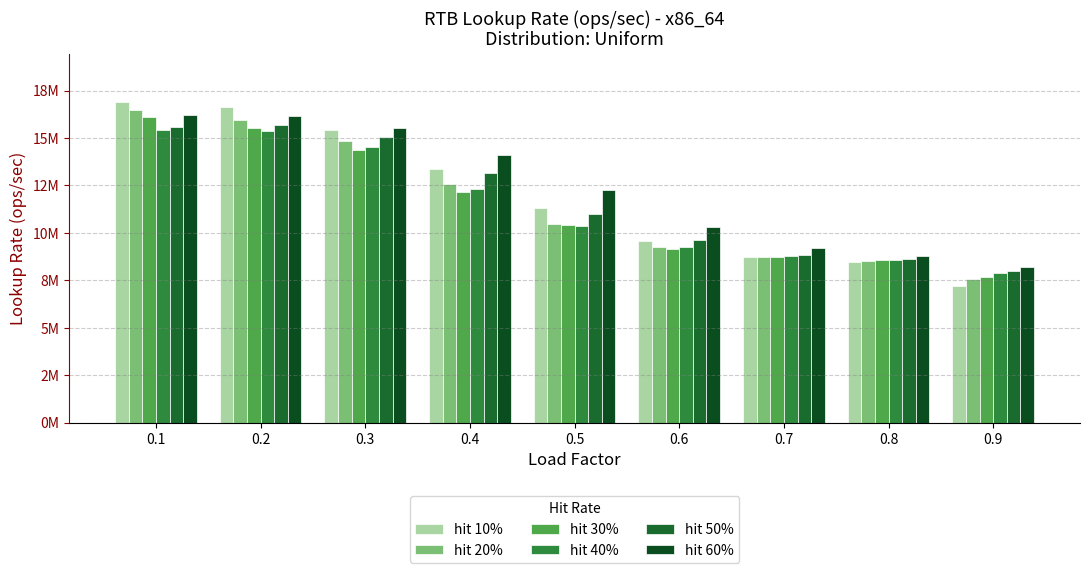

Which has a higher value, 0.7 or 0.3?

0.3